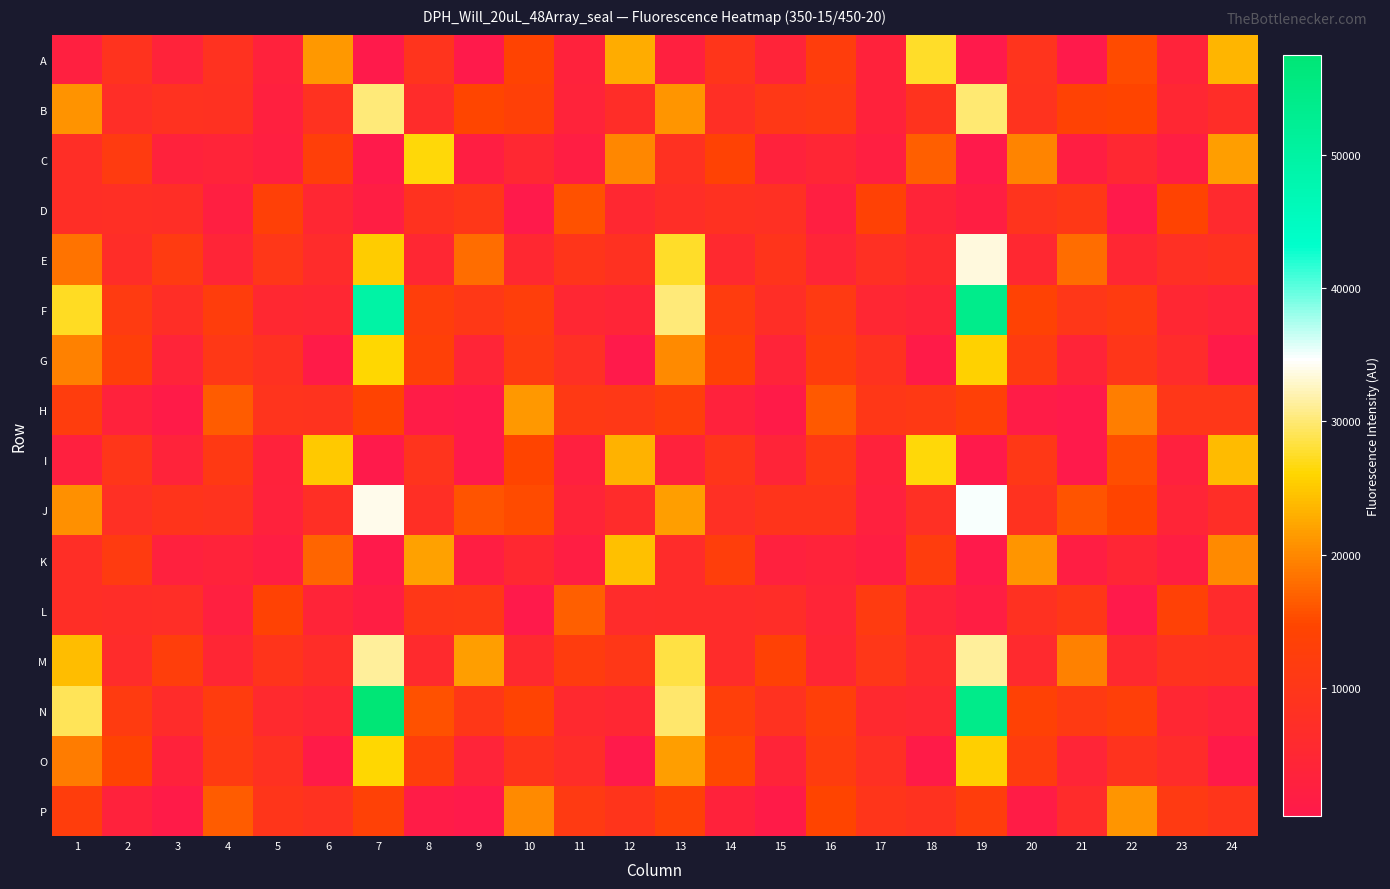

At how many categories does at least one series exceed 57183?

1